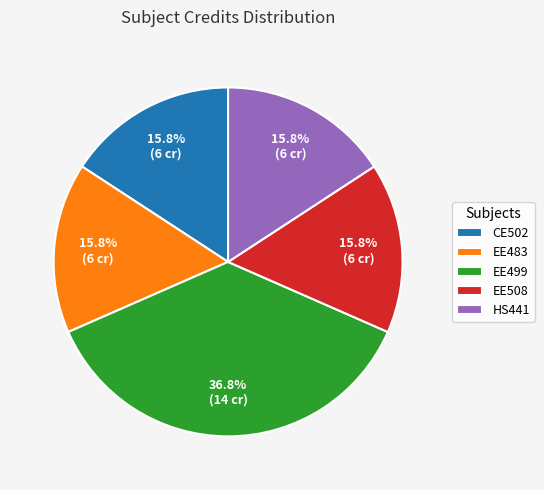

How many segments does this pie chart have?

5